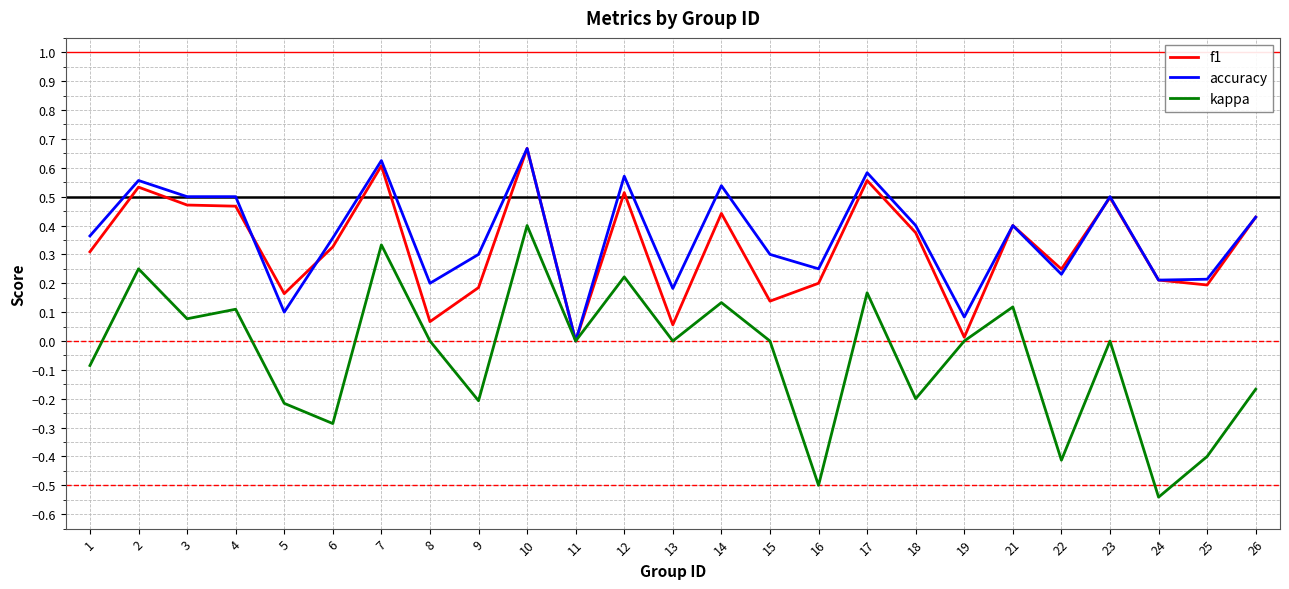

At 14, list the series in order from largest to smallest.

accuracy, f1, kappa